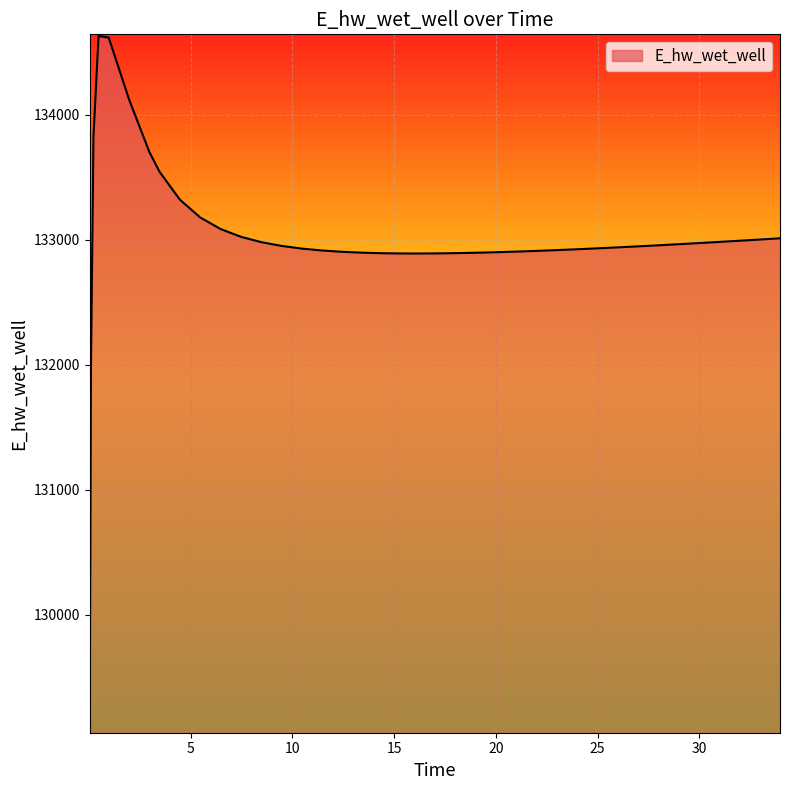

What is the maximum value shown in the chart?

134628.0